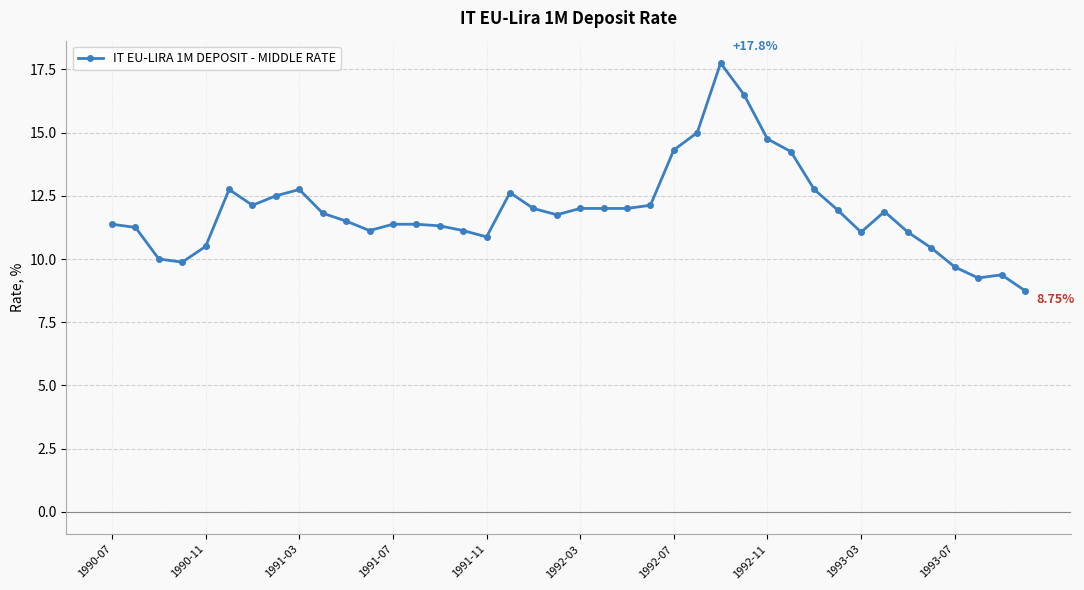

What is the difference between the maximum and second lowest values?

8.5